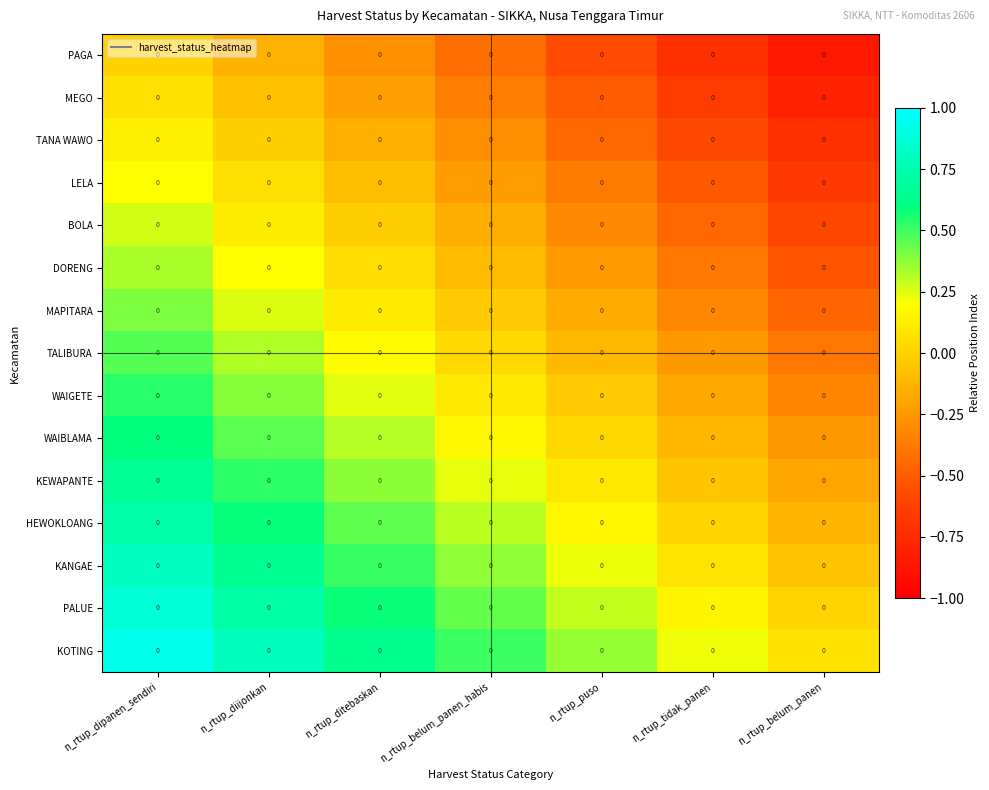

The value of TANA WAWO at n_rtup_puso is -0.4. True or false?

True